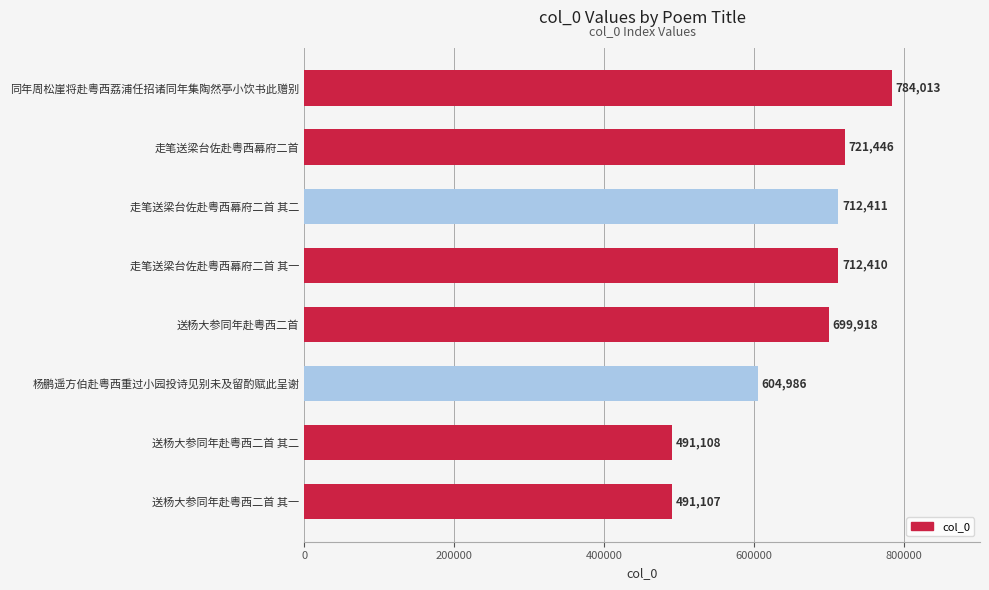

At which category does the chart reach its peak across all series?

同年周松崖将赴粤西荔浦任招诸同年集陶然亭小饮书此赠别